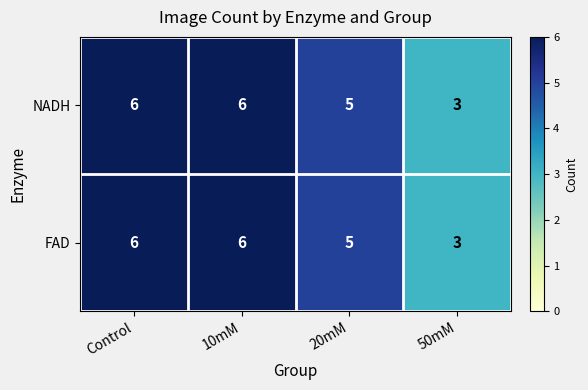

What is the highest value of the FAD series?

6